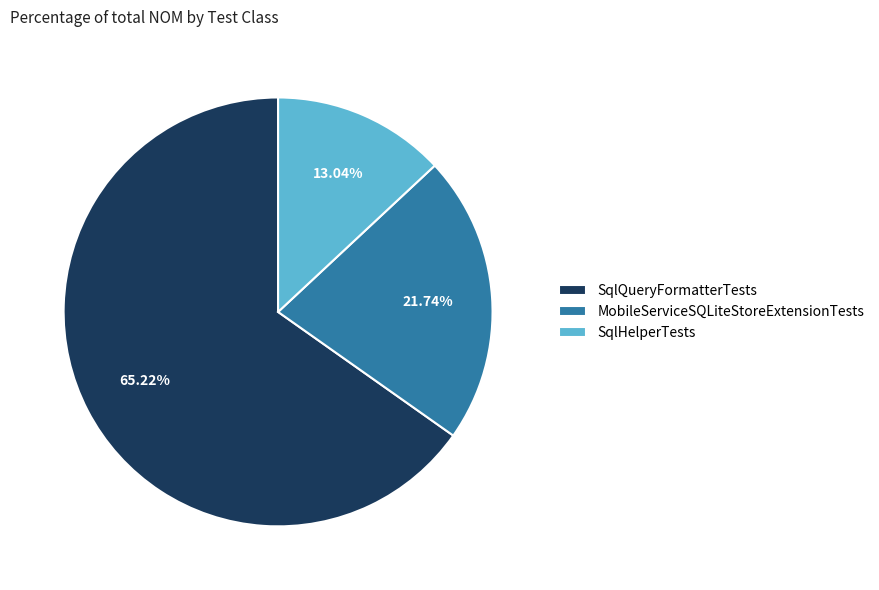

How many slices are in this pie chart?

3